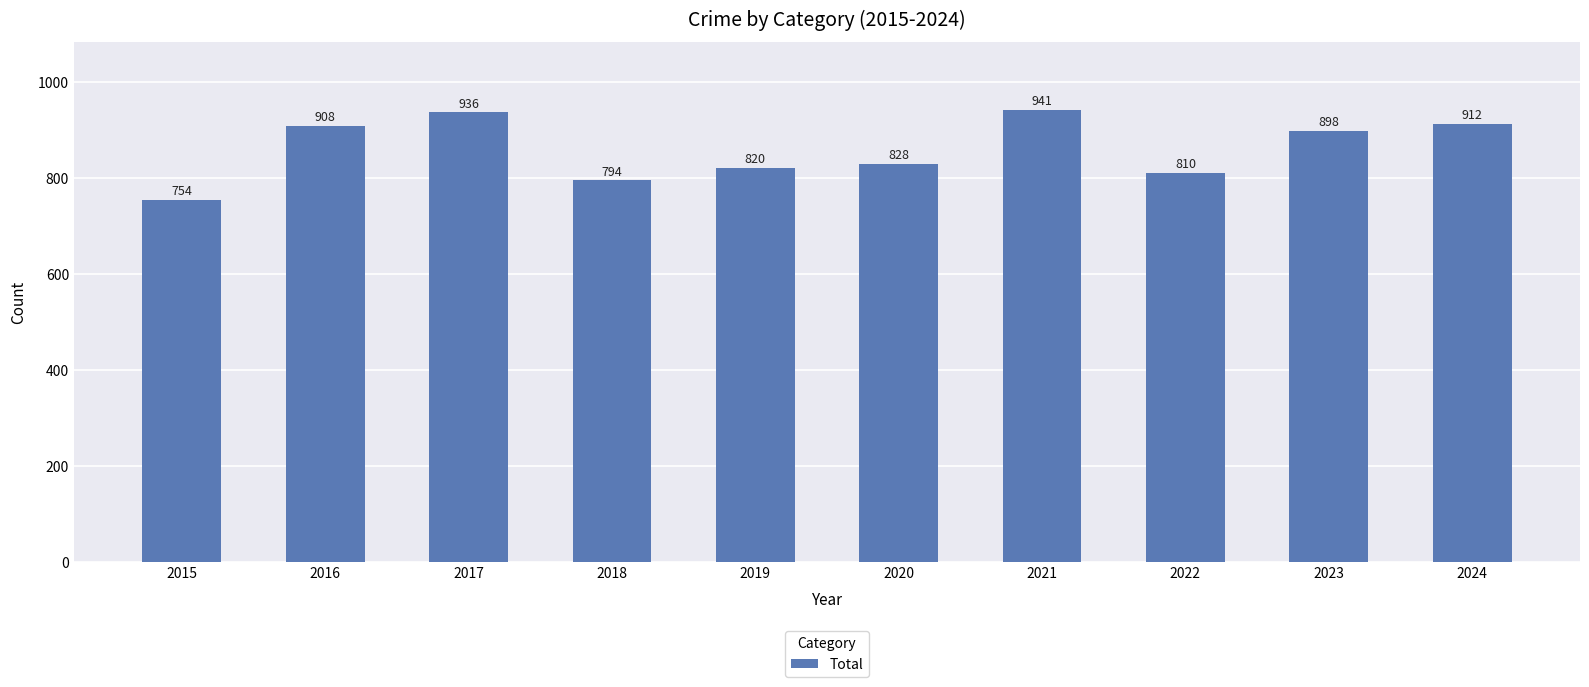

What is the difference between the values at 2020 and 2015?

74